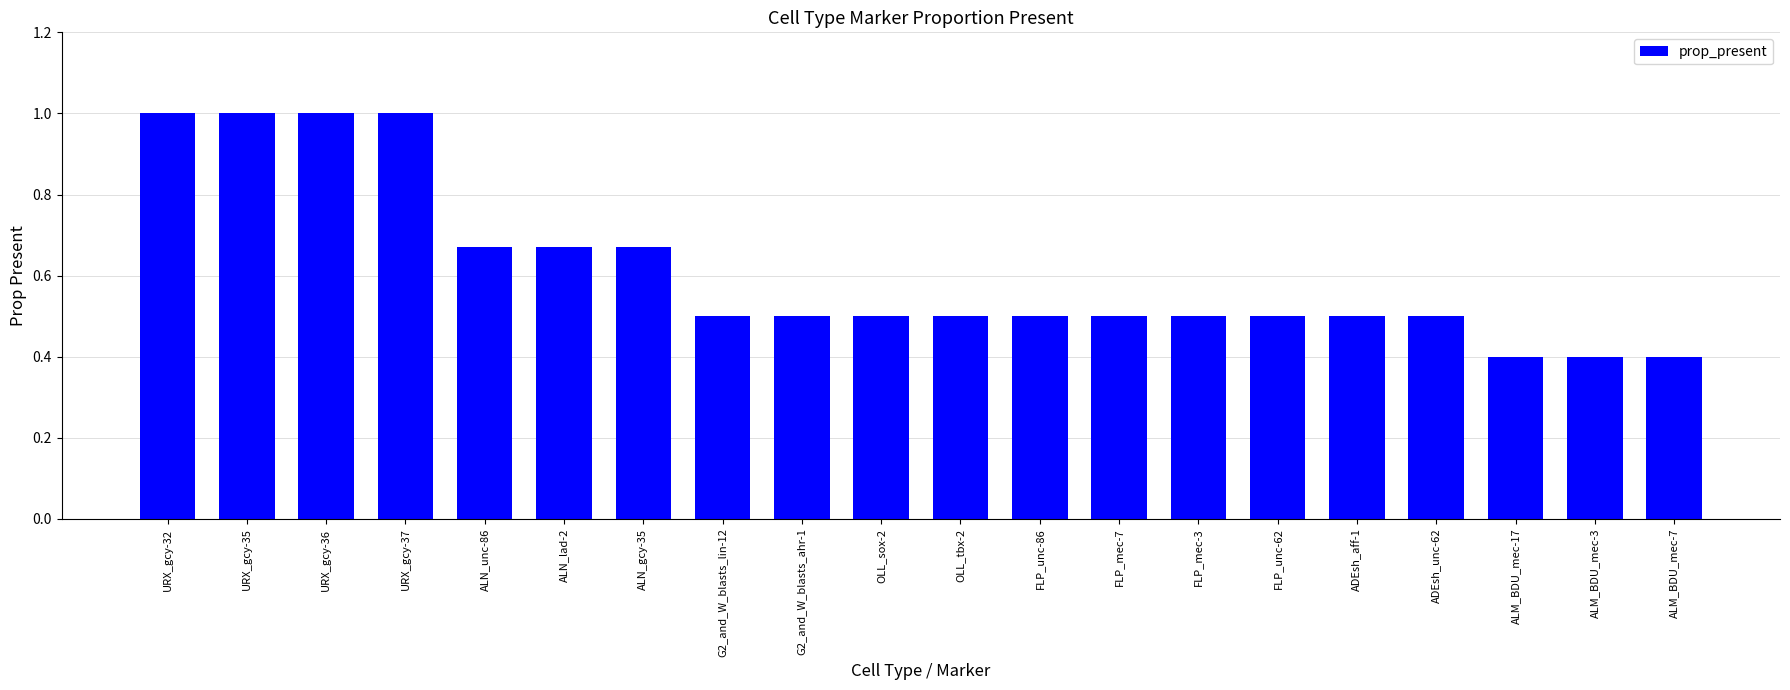

What is the change in value from URX_gcy-37 to G2_and_W_blasts_lin-12?

-0.5